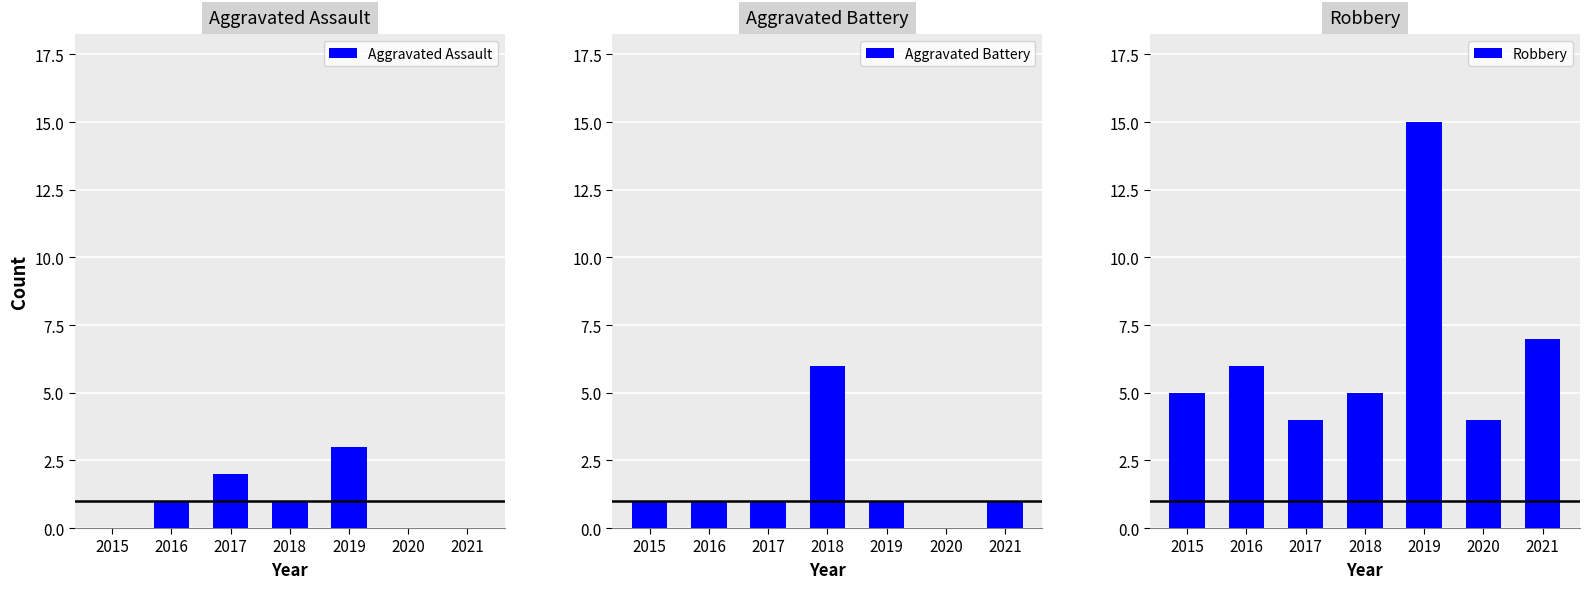

How many bars are there in total?

21